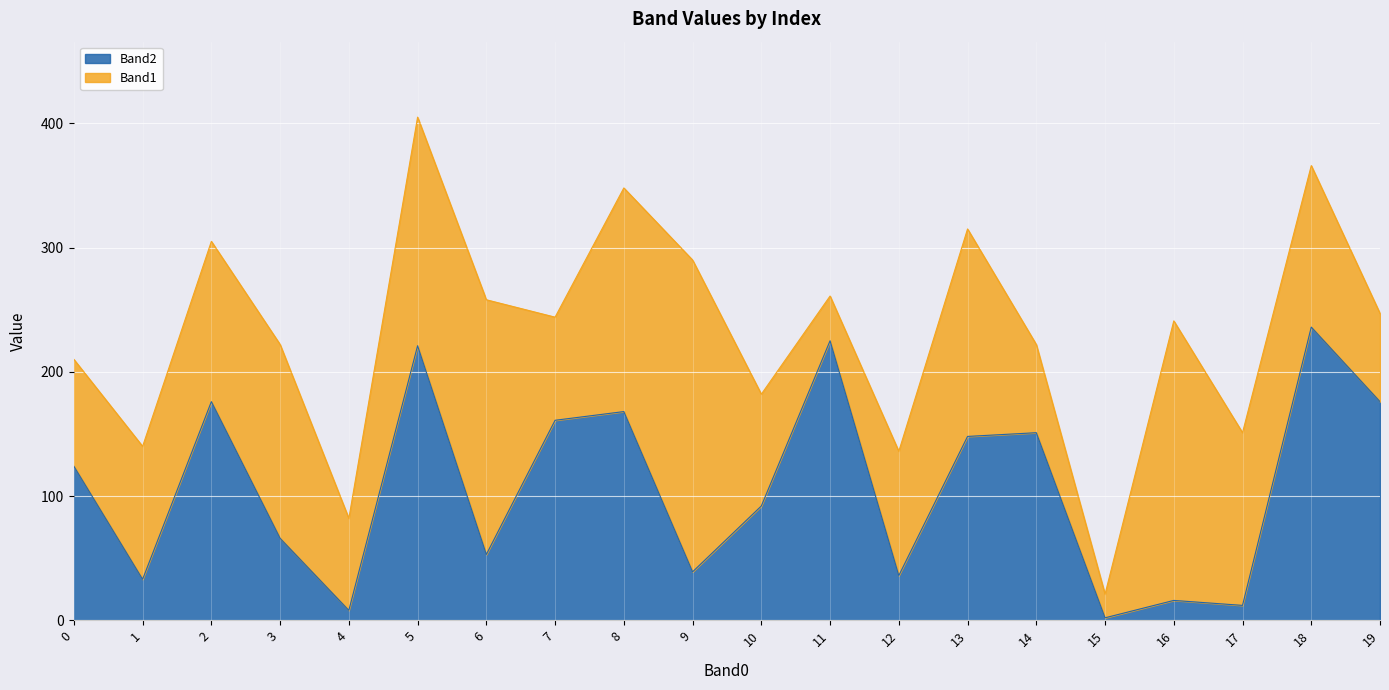

What is the minimum value shown in the chart?

2